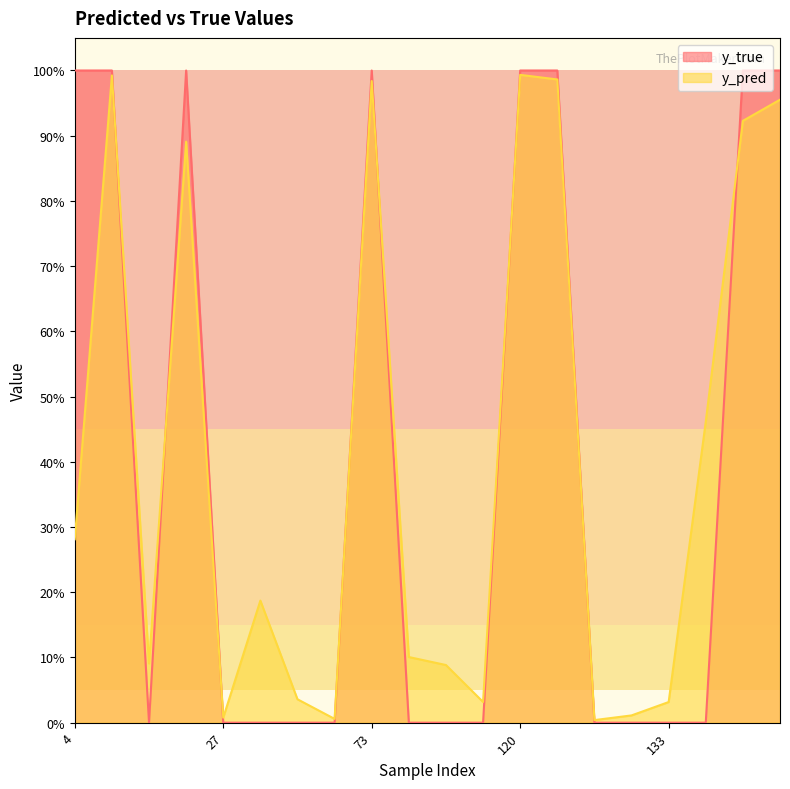

How many intersections are there between y_pred and y_true?

8